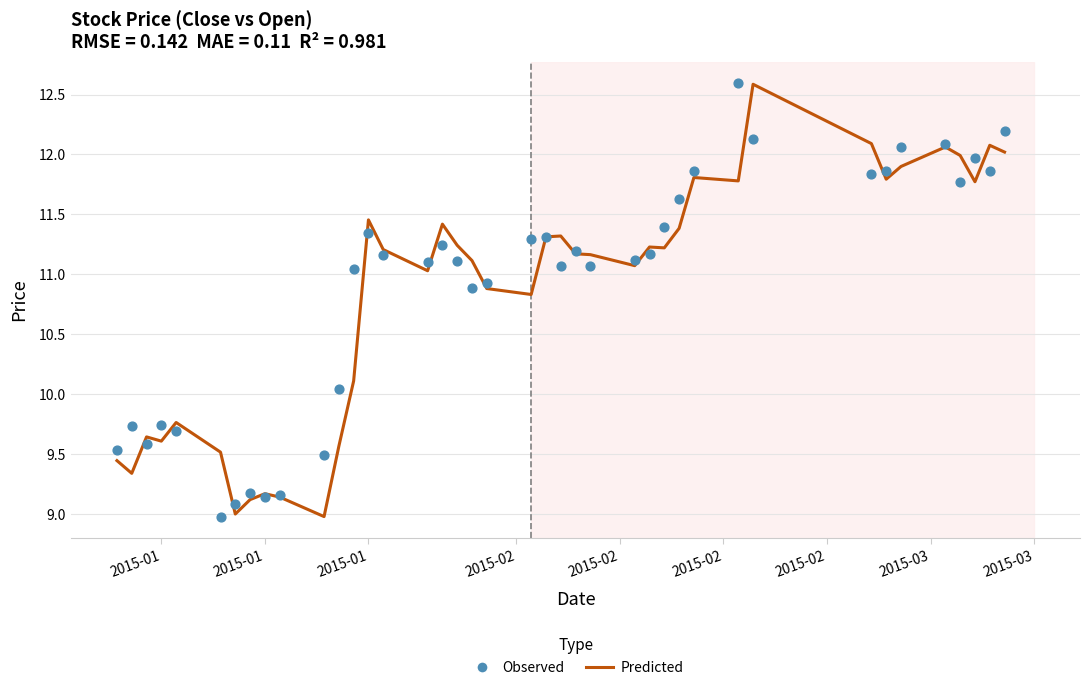

Which series contains the lowest Y value?

Predicted